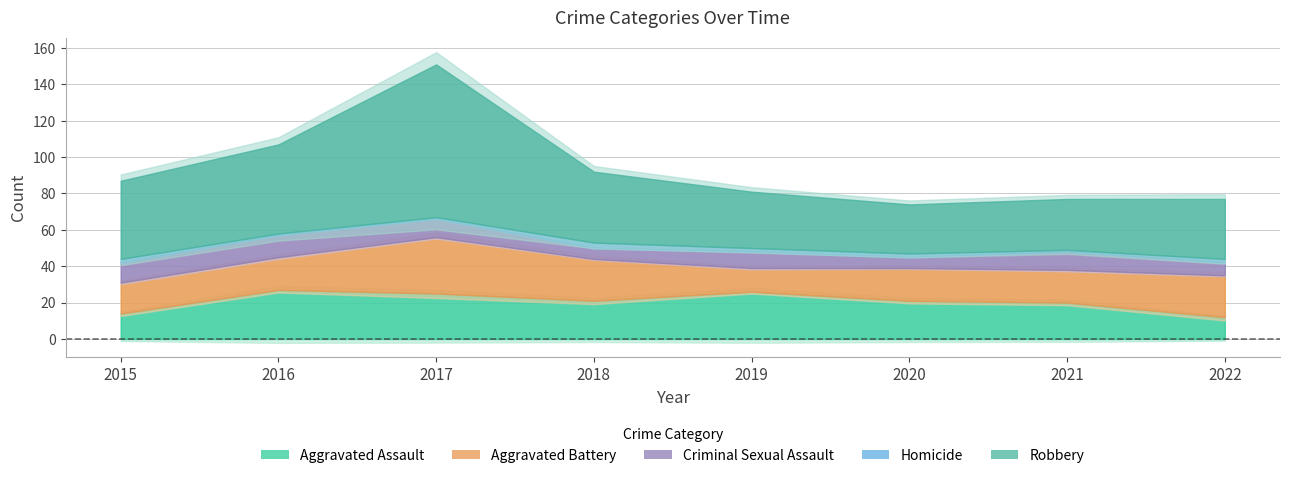

Reading left to right, transcribe all the data shown in this chart.

Aggravated Assault: 2015=14	2016=27	2017=25	2018=21	2019=26	2020=21	2021=20	2022=12
Aggravated Battery: 2015=17	2016=18	2017=31	2018=23	2019=13	2020=18	2021=18	2022=23
Criminal Sexual Assault: 2015=11	2016=12	2017=10	2018=6	2019=9	2020=6	2021=10	2022=7
Homicide: 2015=2	2016=1	2017=1	2018=3	2019=2	2020=2	2021=1	2022=2
Robbery: 2015=43	2016=49	2017=84	2018=39	2019=31	2020=27	2021=28	2022=33